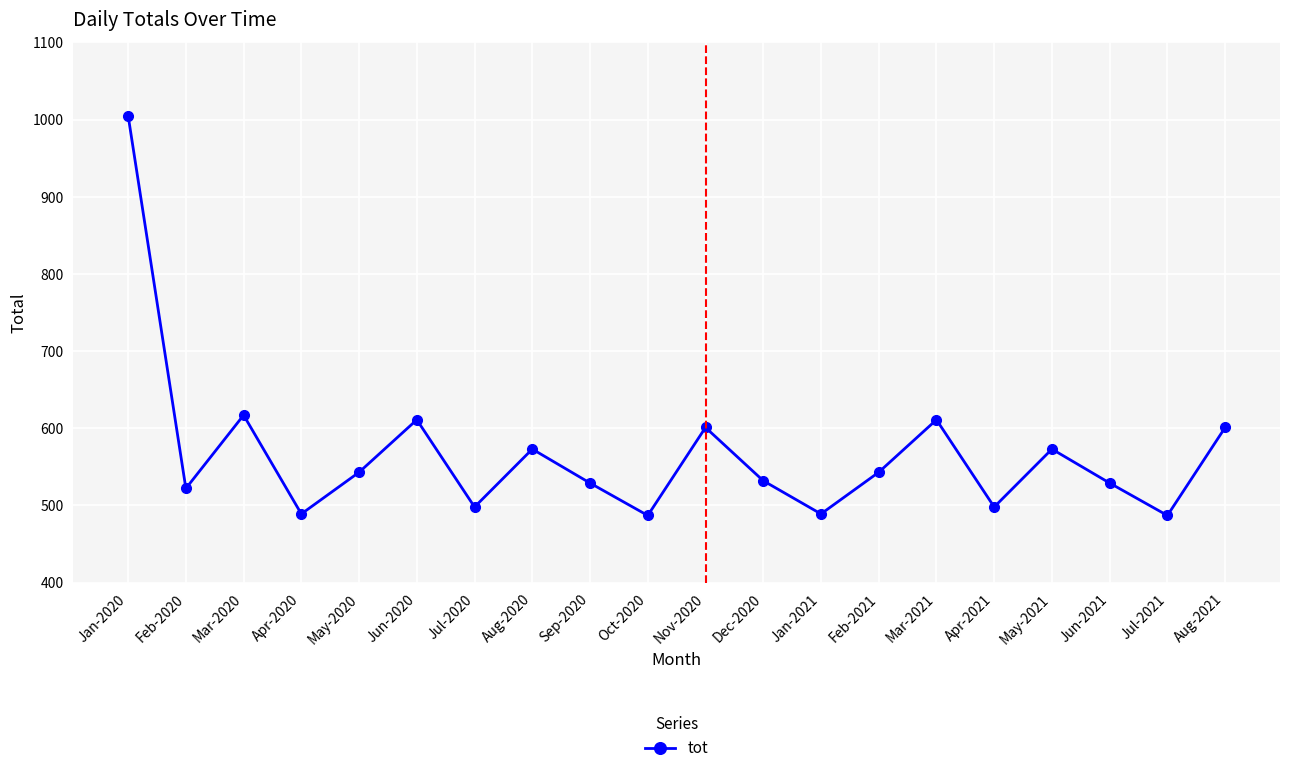

What is the approximate value at Mar-2021, to the nearest 100?

600